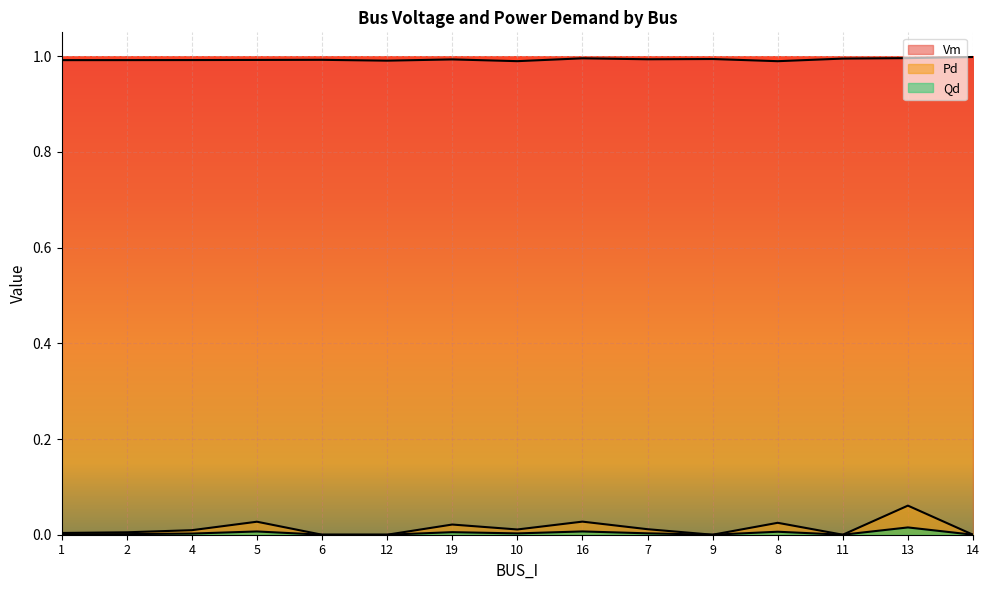

True or false: Qd and Vm cross at least once.

False